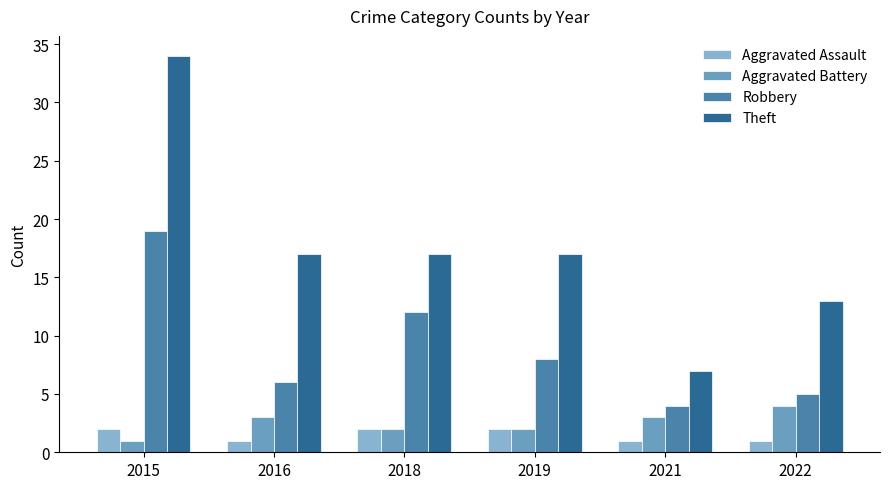

The Robbery series shows 1 at 2021. True or false?

False